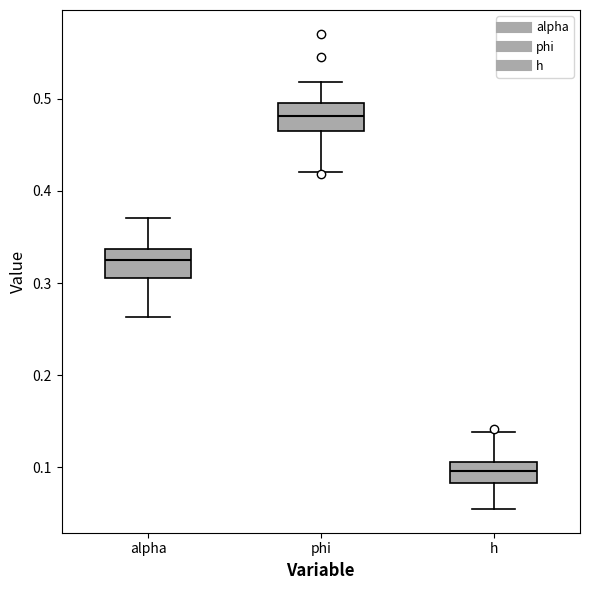

Where is the lower edge of the box for phi on the y-axis? The values are not printed on the chart, so give them approximately, as read against the axis.

0.46